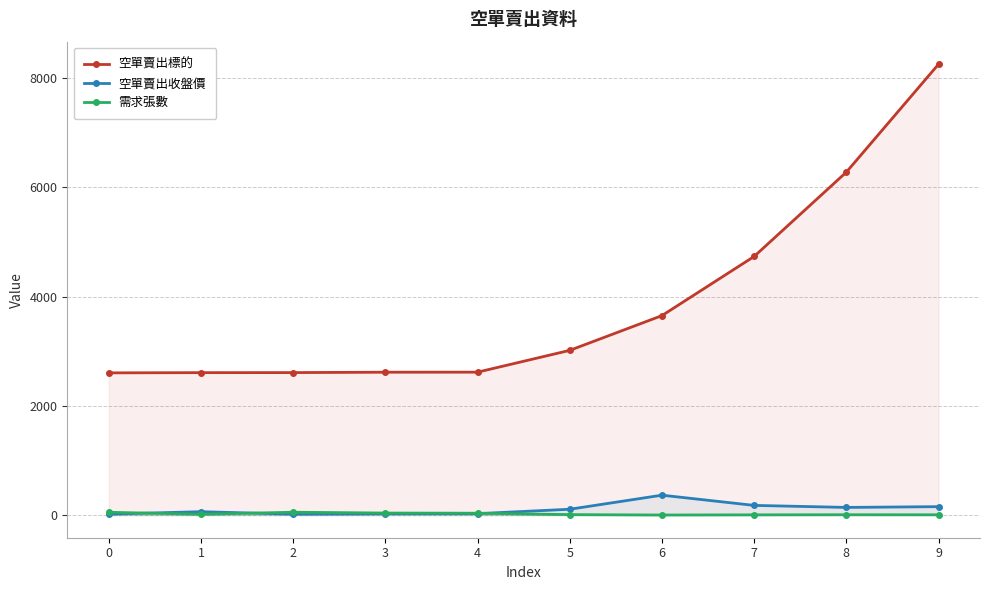

What is the difference between the highest and lowest values at 7?

4730.0